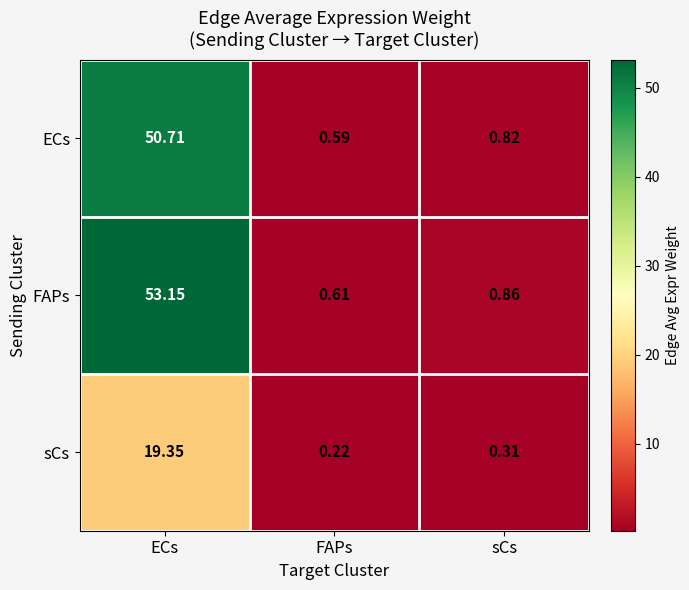

At which category does the chart reach its peak across all series?

ECs